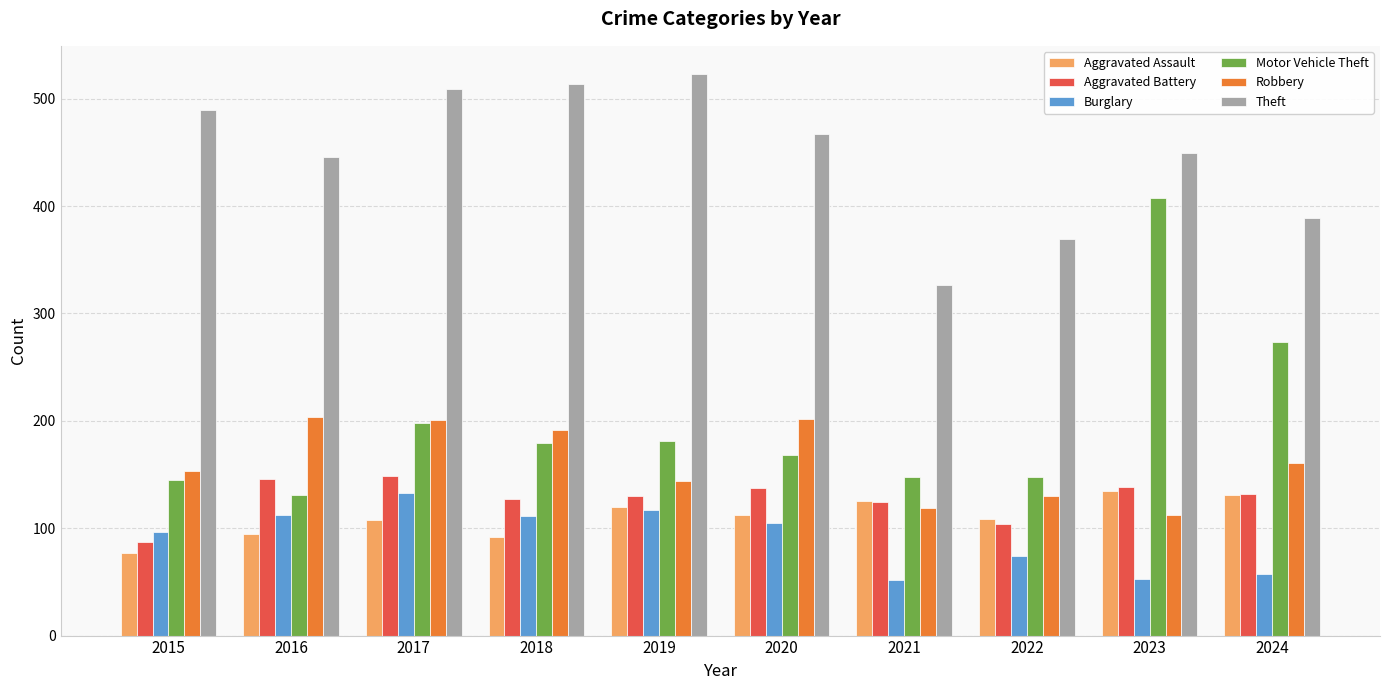

The Aggravated Assault series shows 159 at 2019. True or false?

False